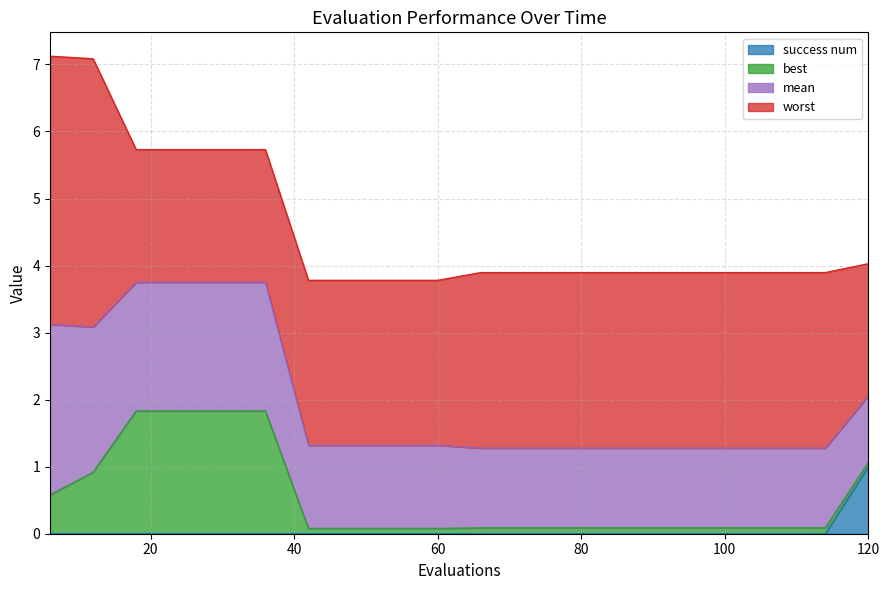

Does the chart have visible grid lines?

Yes